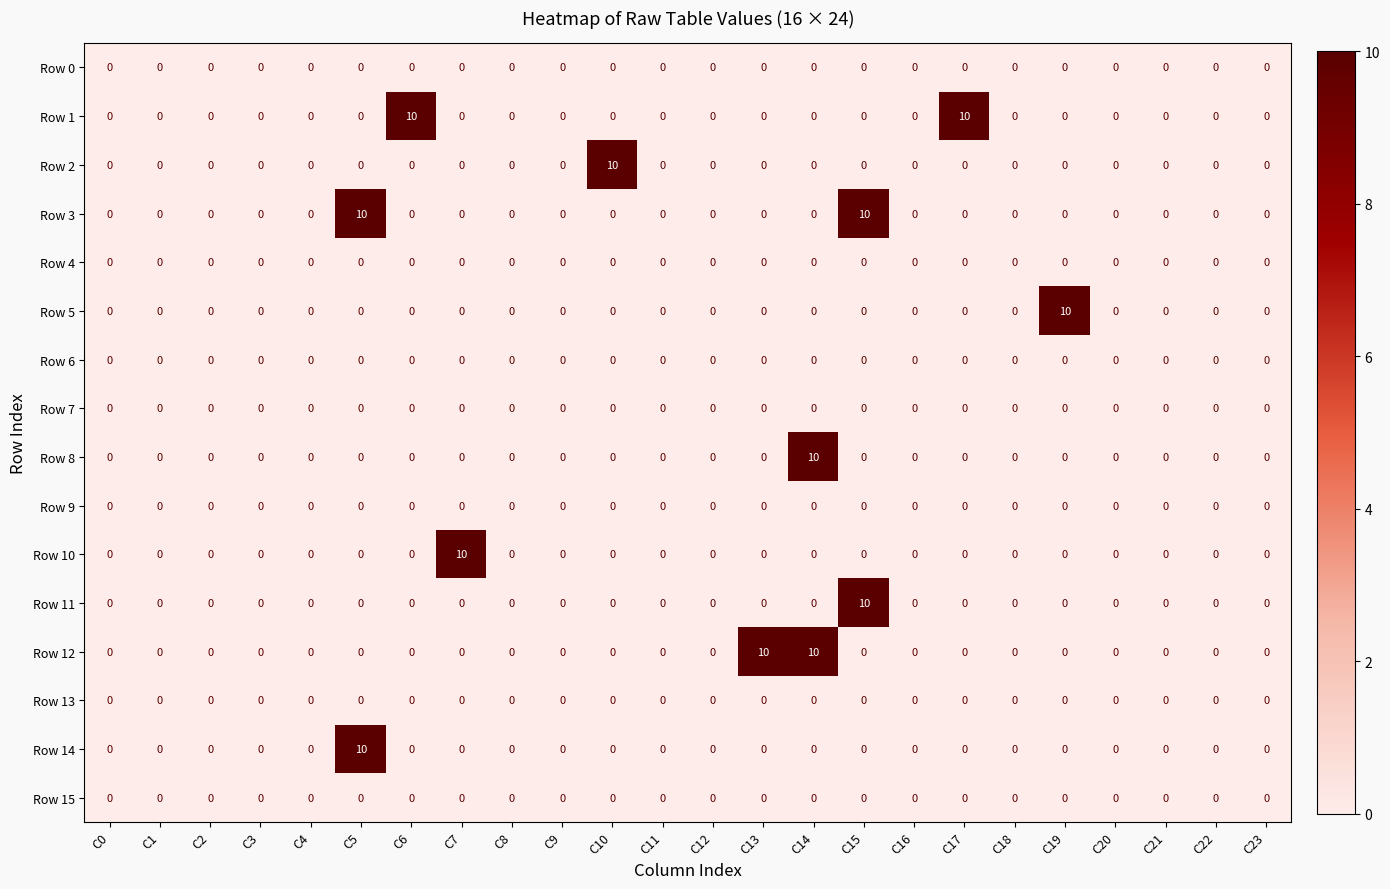

How many Row 11 values are between 0 and 1?

23